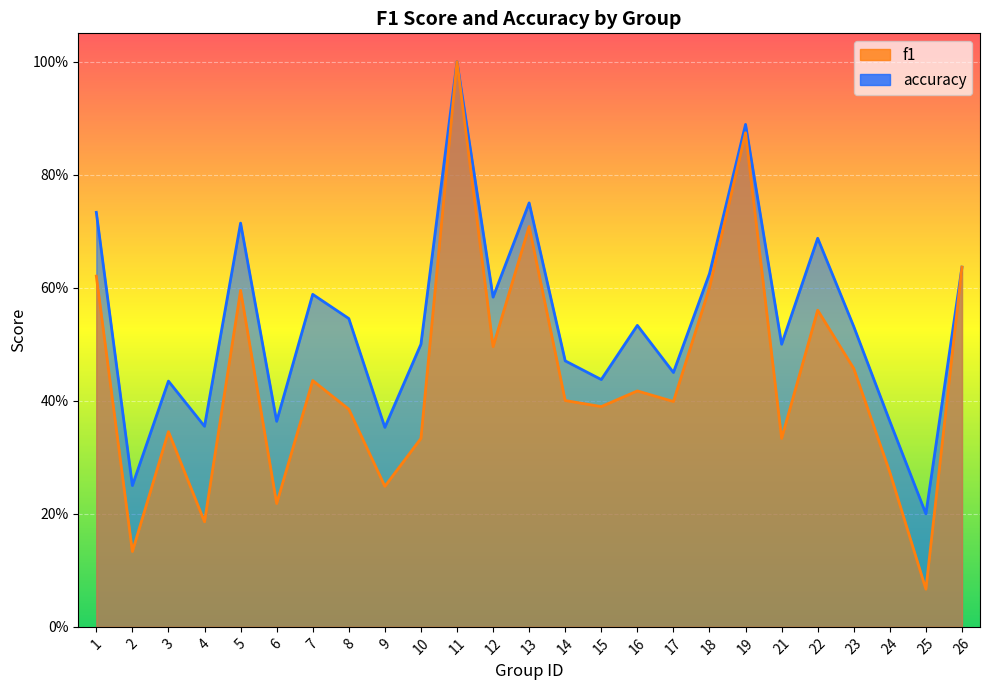

What is the value of the f1 point at the 4th from the left?

0.2